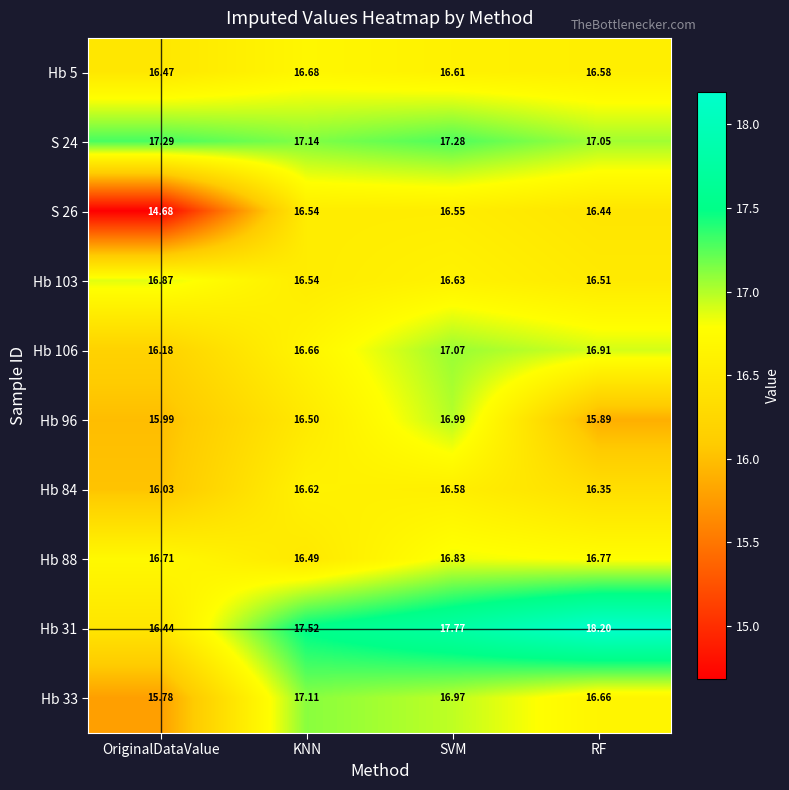

At which category does the chart reach its peak across all series?

RF